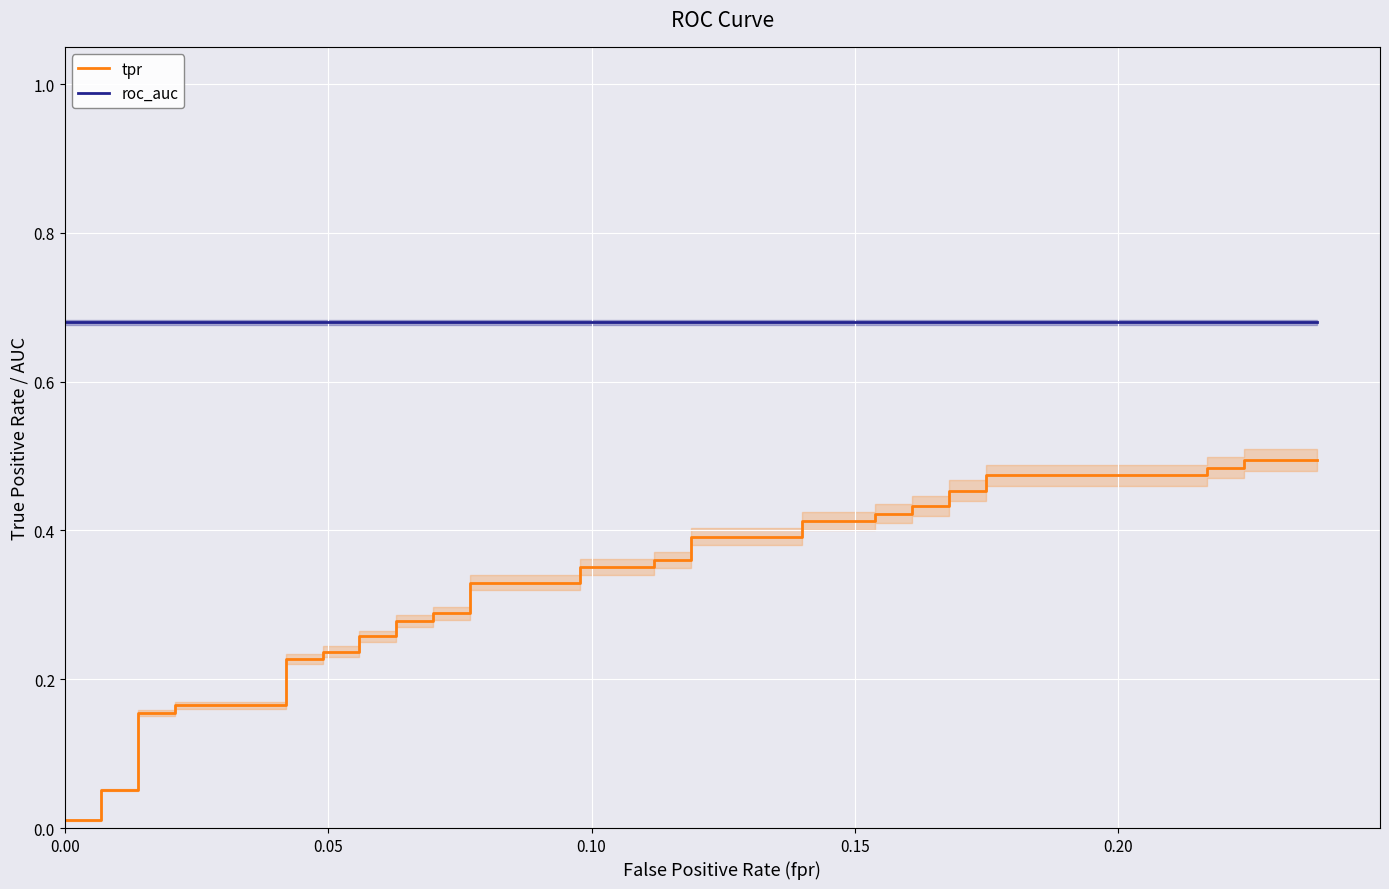

Is it true that tpr equals 0.2 at 33?

False